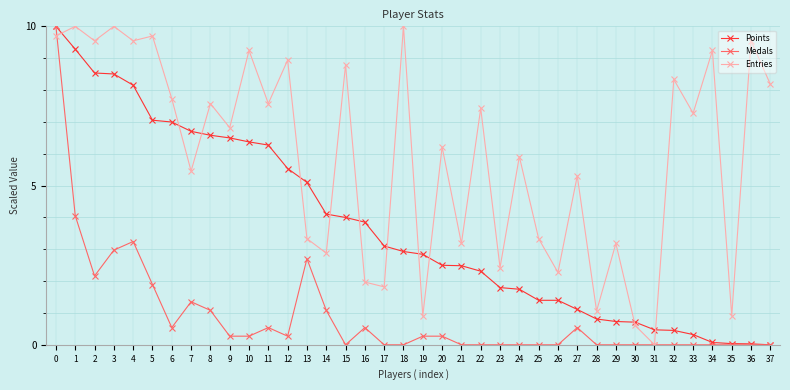

What is the difference between the Entries values at 12 and 17?

7.1